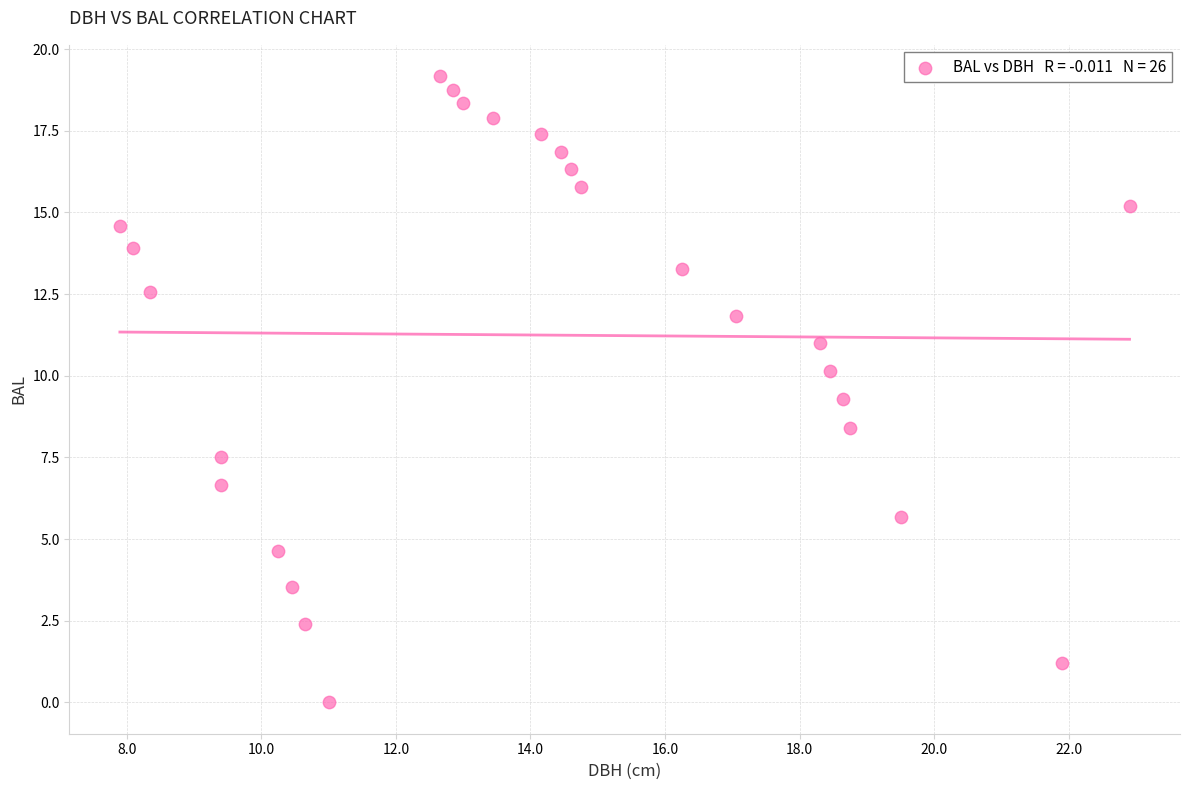

What is the range of Y values (max minus min)?

19.2